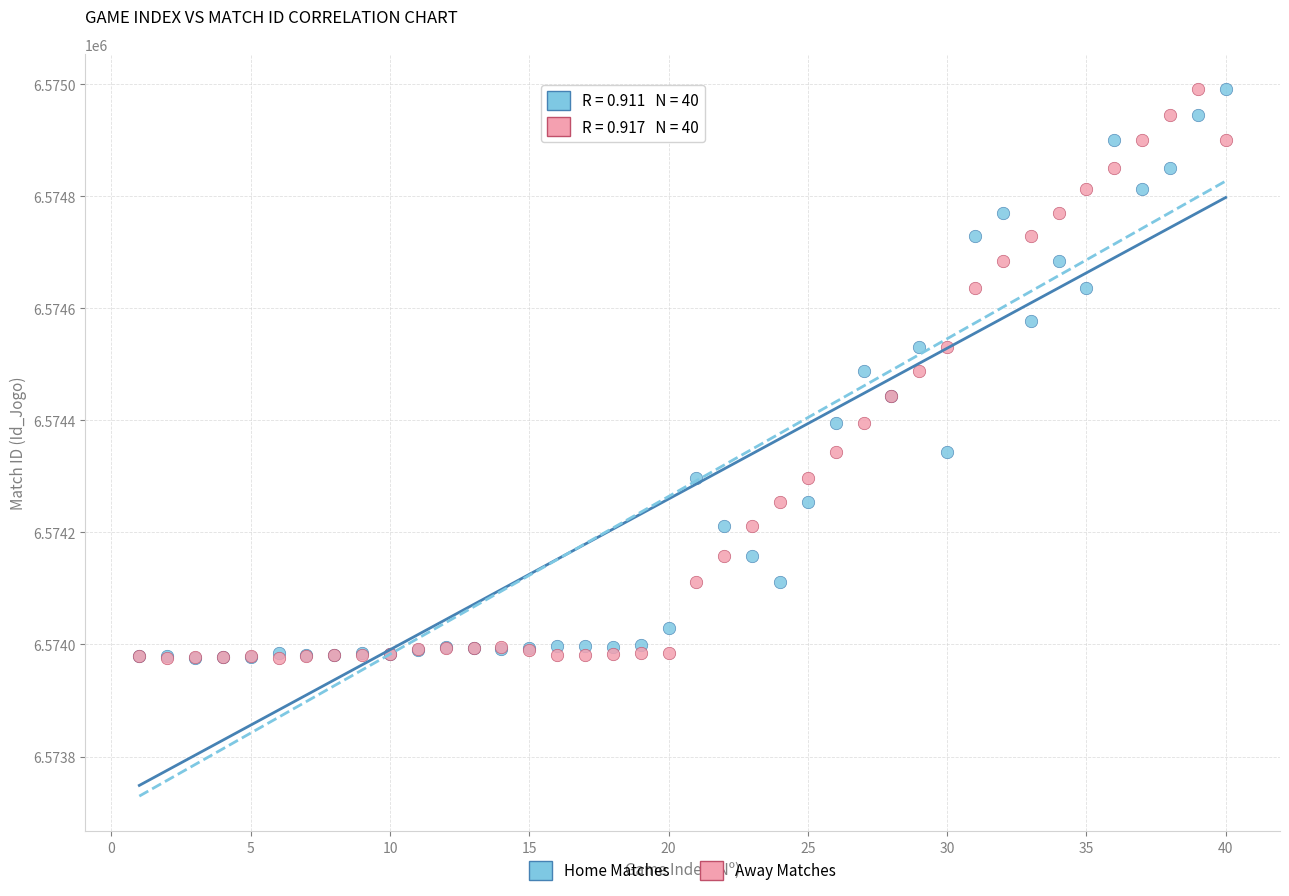

What are all the series names shown in the legend?

Home Matches, Away Matches